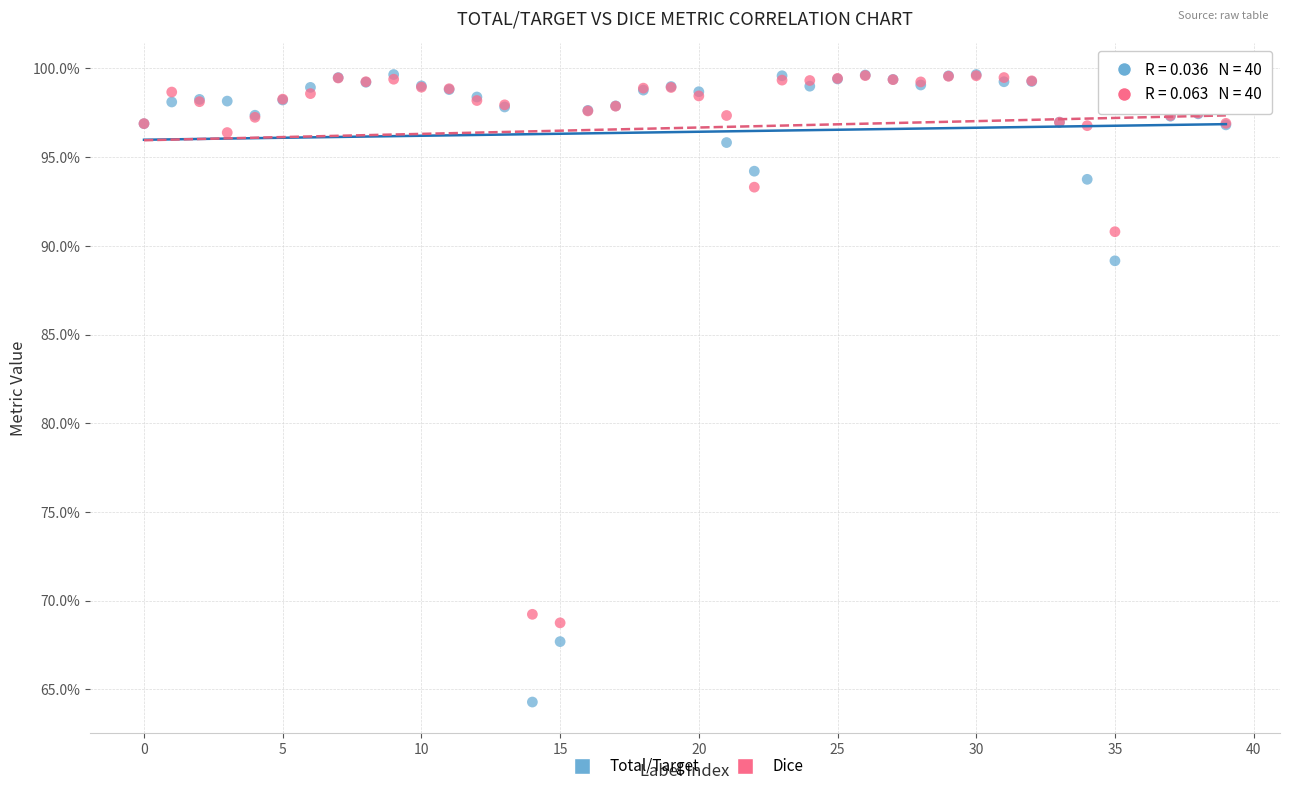

Which series has the largest Y range (max minus min)?

Total/Target